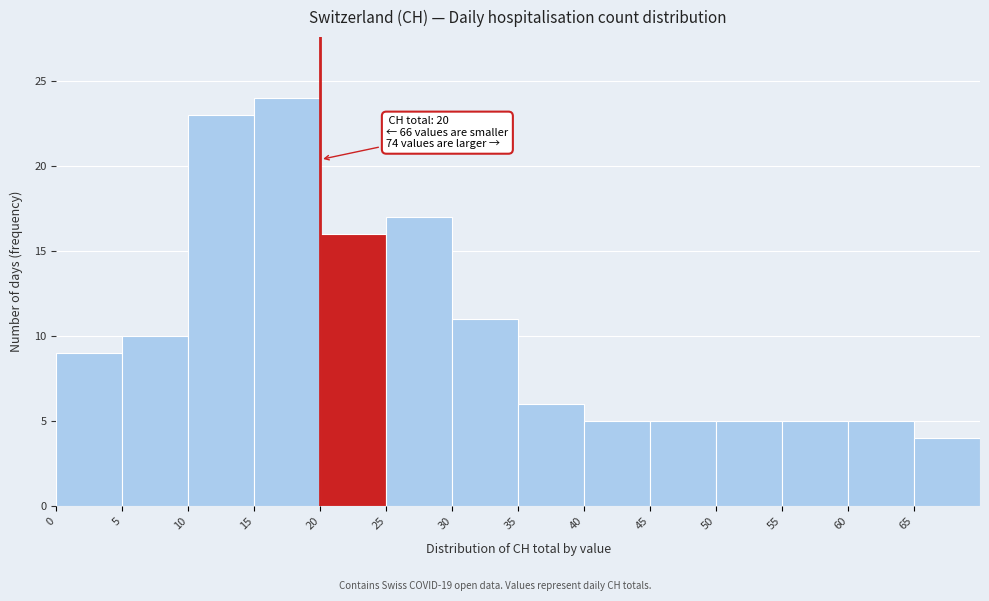

Over which range of the x-axis is the bar tallest?

15 to 20